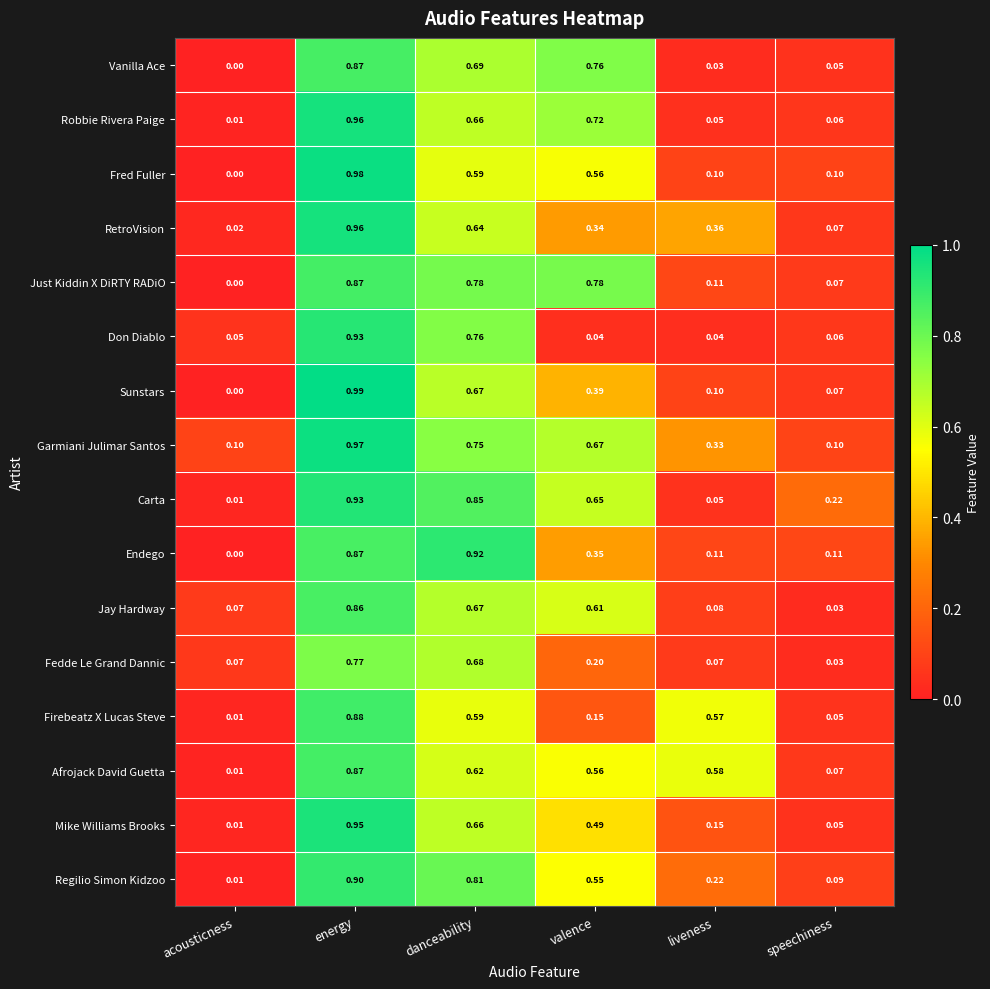

Between acousticness and liveness, which series saw the biggest shift?

Afrojack David Guetta